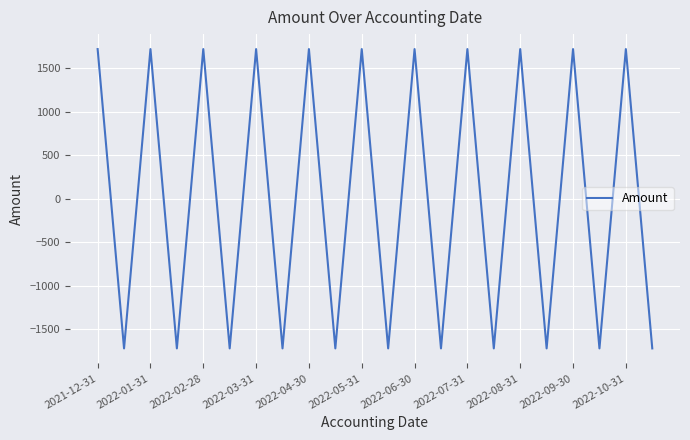

Is this an area chart (filled region under the line)?

No